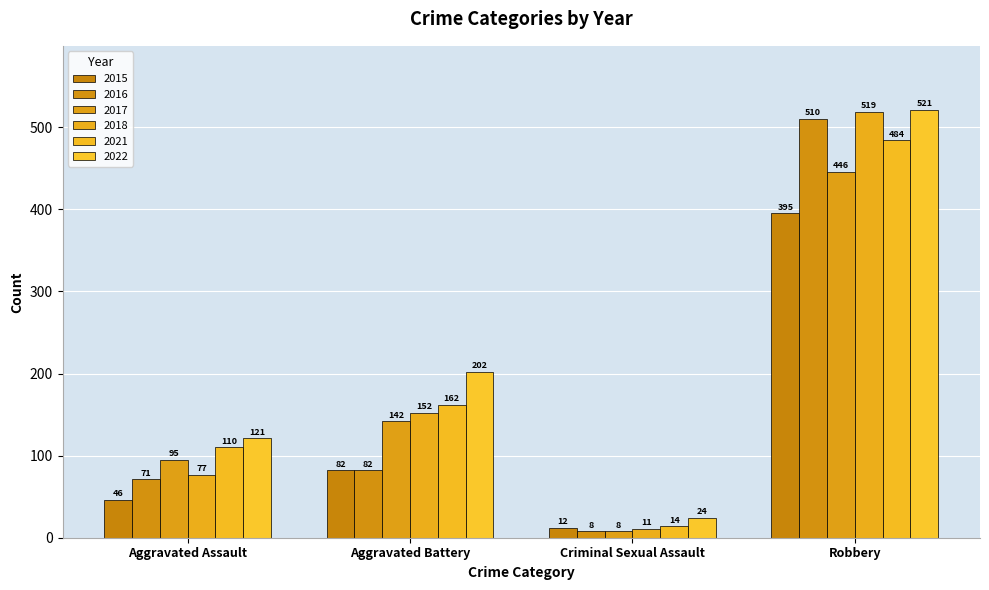

What is the label of the 4th bar from the right?

Aggravated Assault